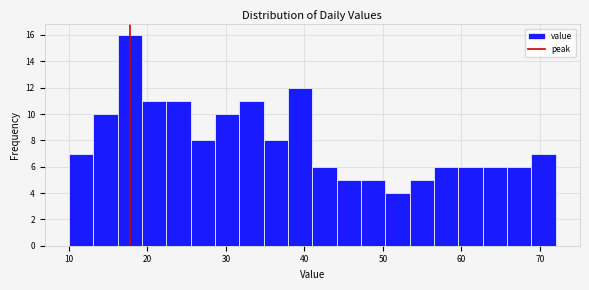

Read against the x-axis, roughly where is the centre of the tallest bar?

18